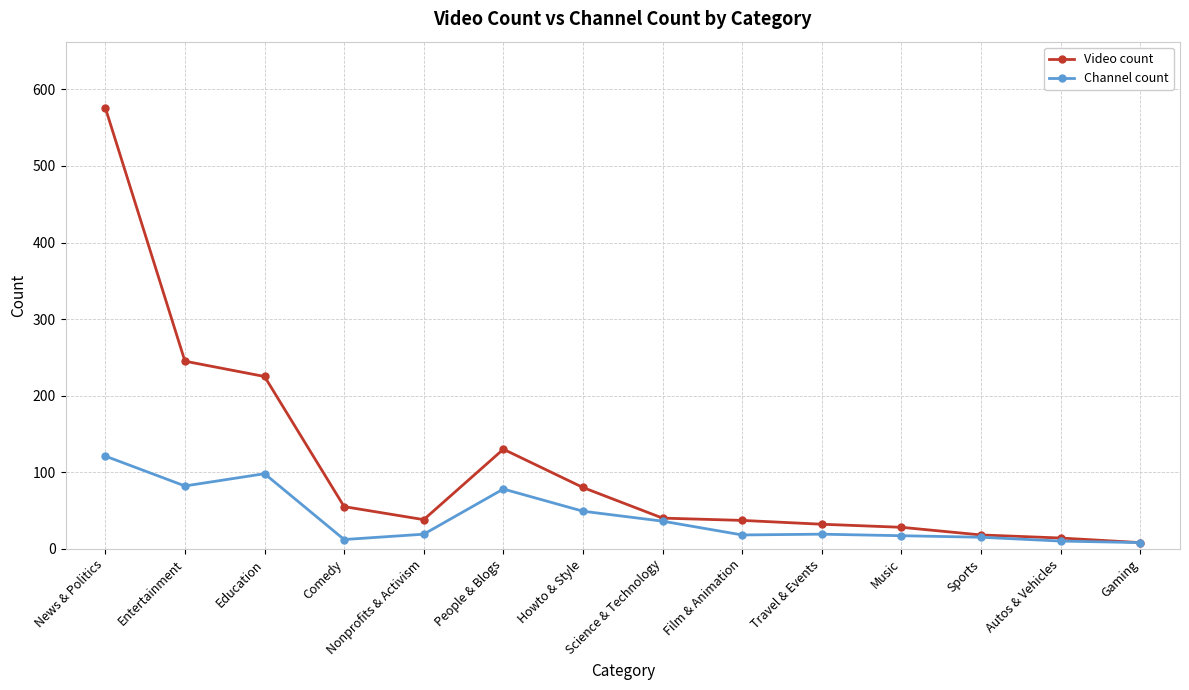

Rank the series at News & Politics from highest to lowest value.

Video count, Channel count